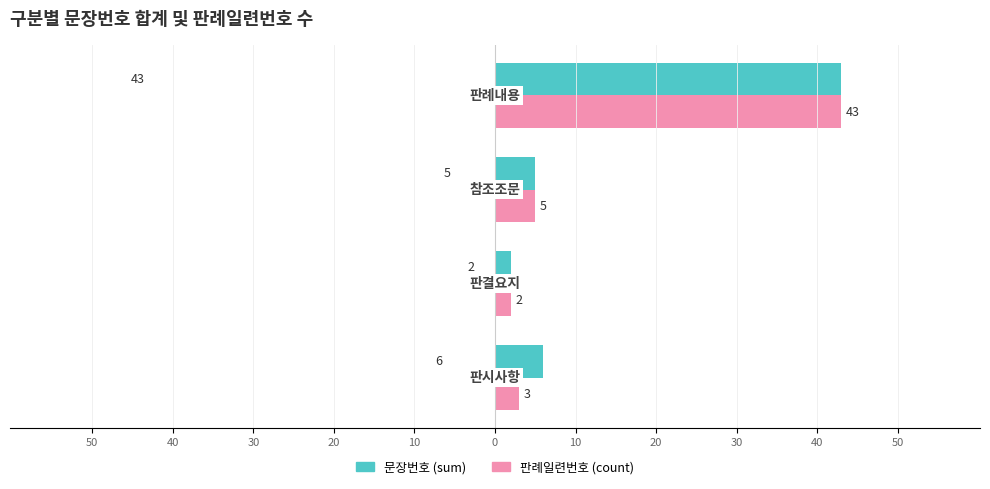

What are all the series names shown in the legend?

문장번호 (sum), 판례일련번호 (count)